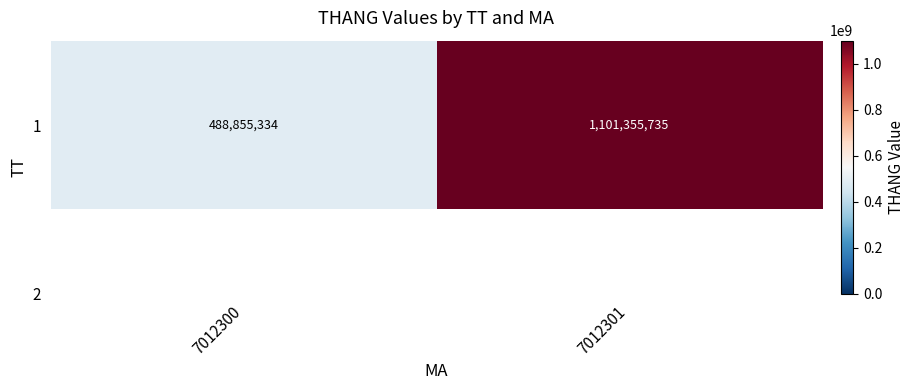

Rank the categories by value from highest to lowest.

7012301, 7012300